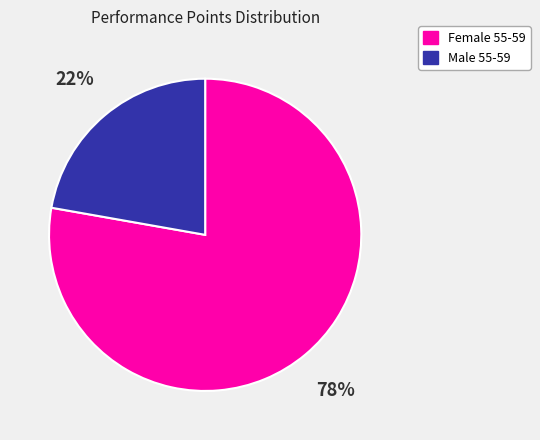

To the nearest percent, what is the difference between the largest and smallest slice percentages?

56%